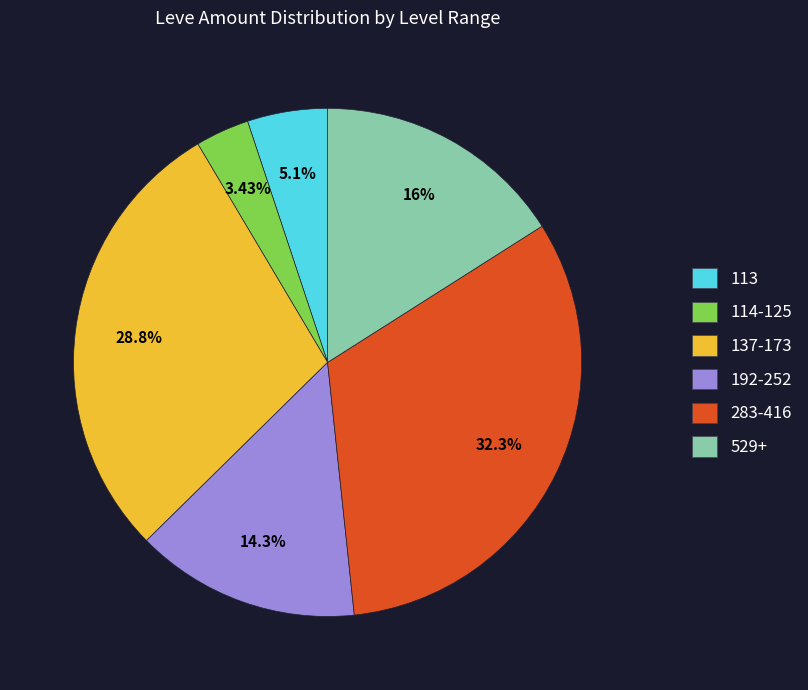

Does any single category account for the majority?

No